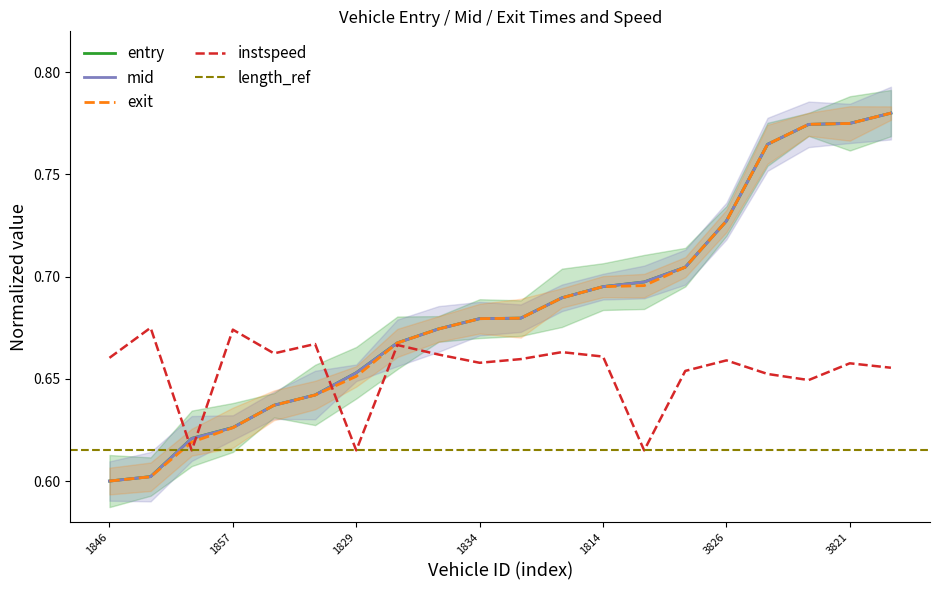

True or false: exit has more than 0 points higher than both neighbors.

False